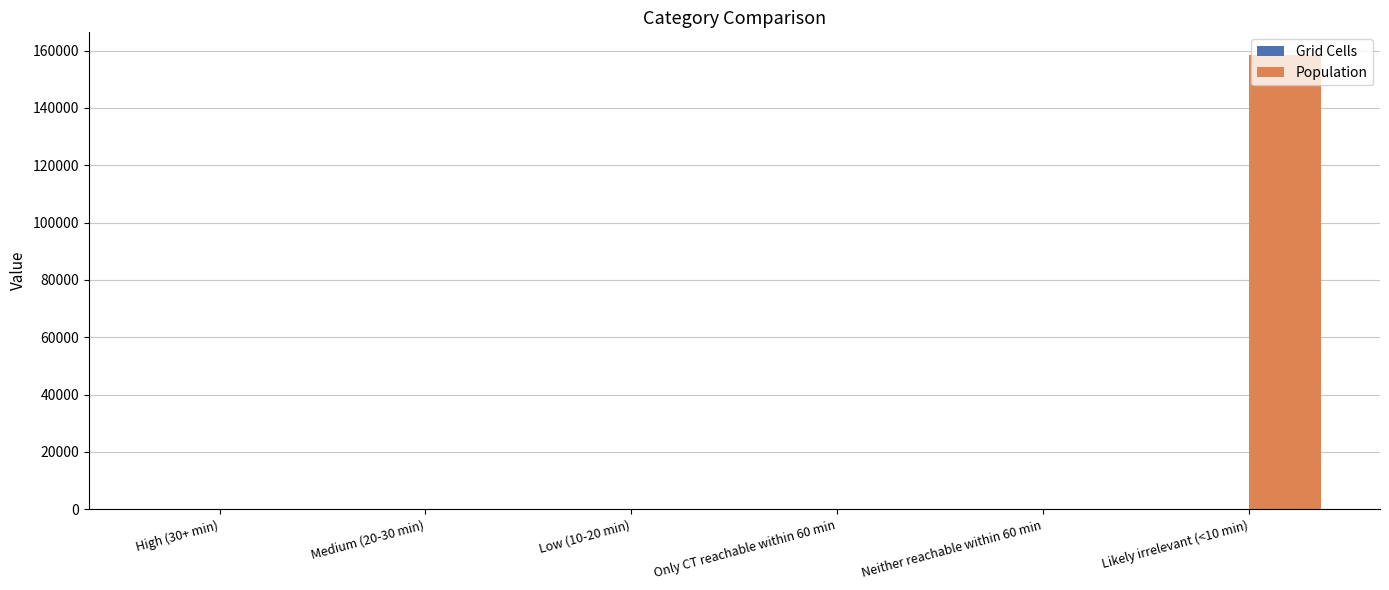

What is the maximum value shown in the chart?

158438